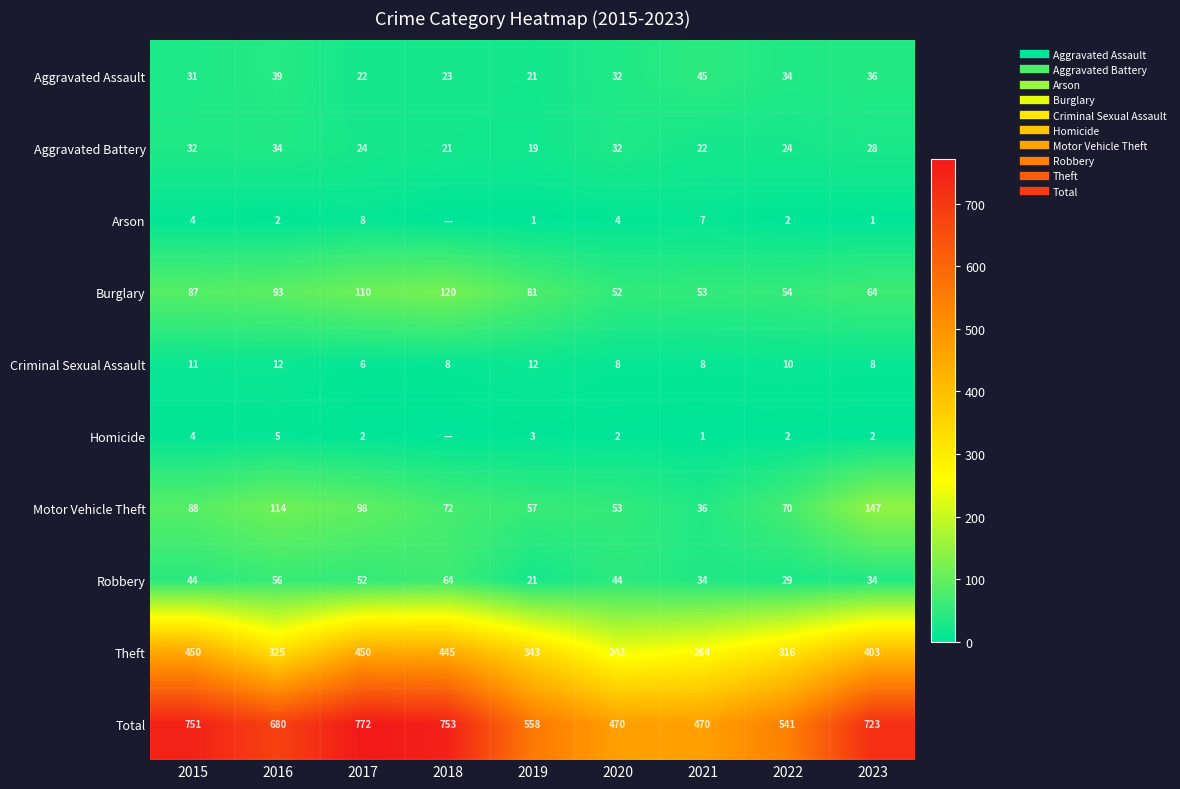

What is the difference between the maximum and minimum values in the Homicide series?

5